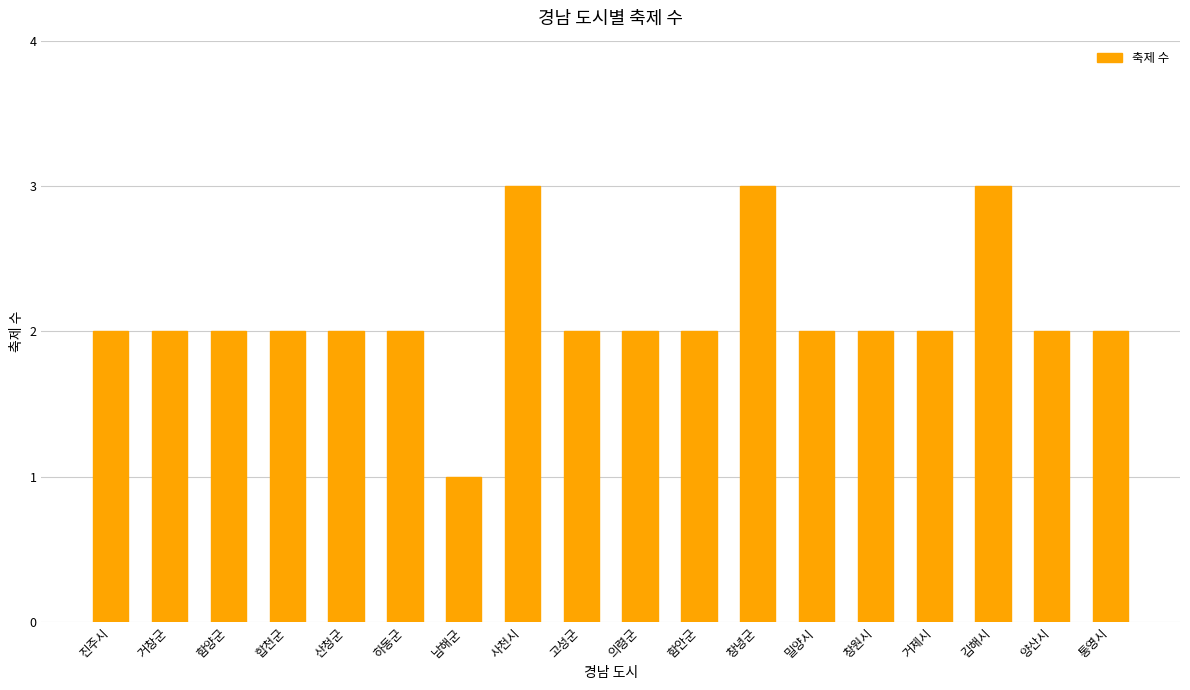

What is the maximum value shown in the chart?

3